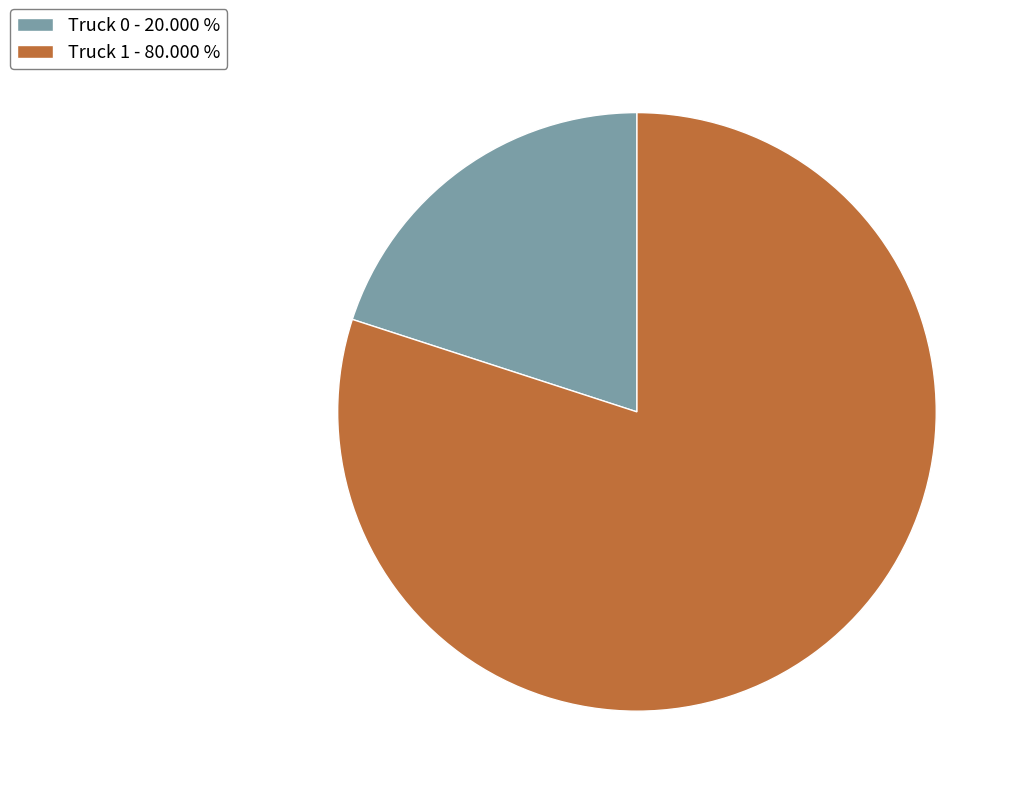

Is Truck 0 - 20.000 % the majority of the pie?

No